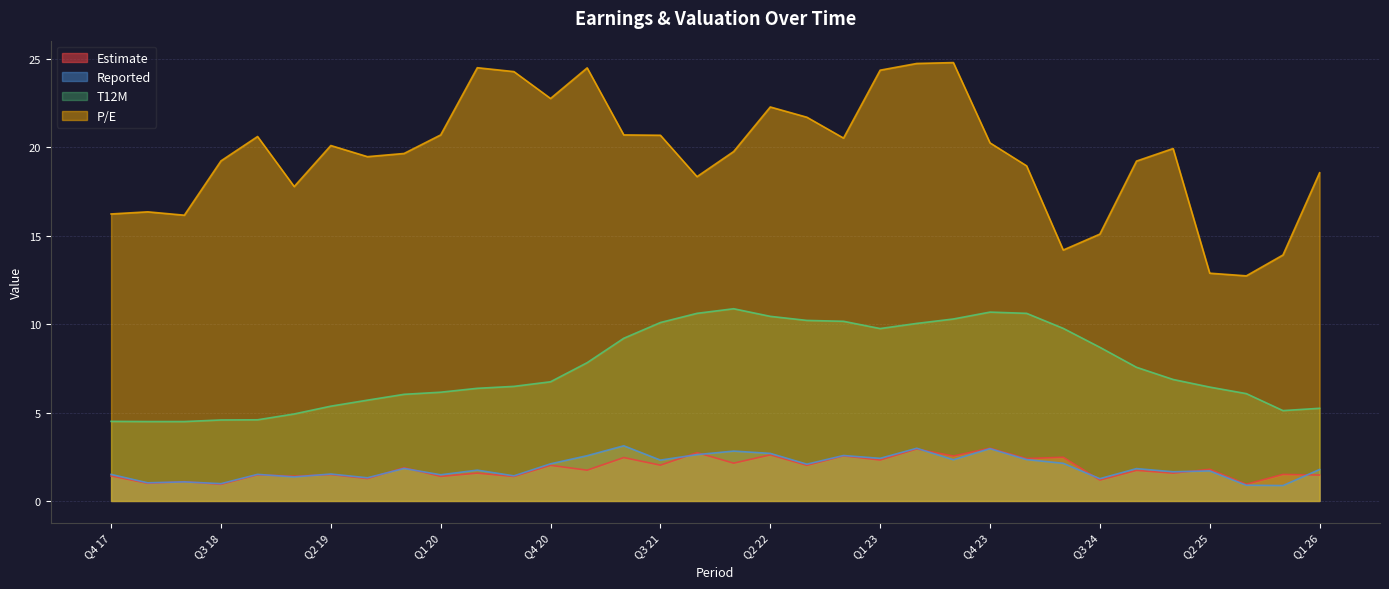

Which category has the lowest value across all series?

Q4 25